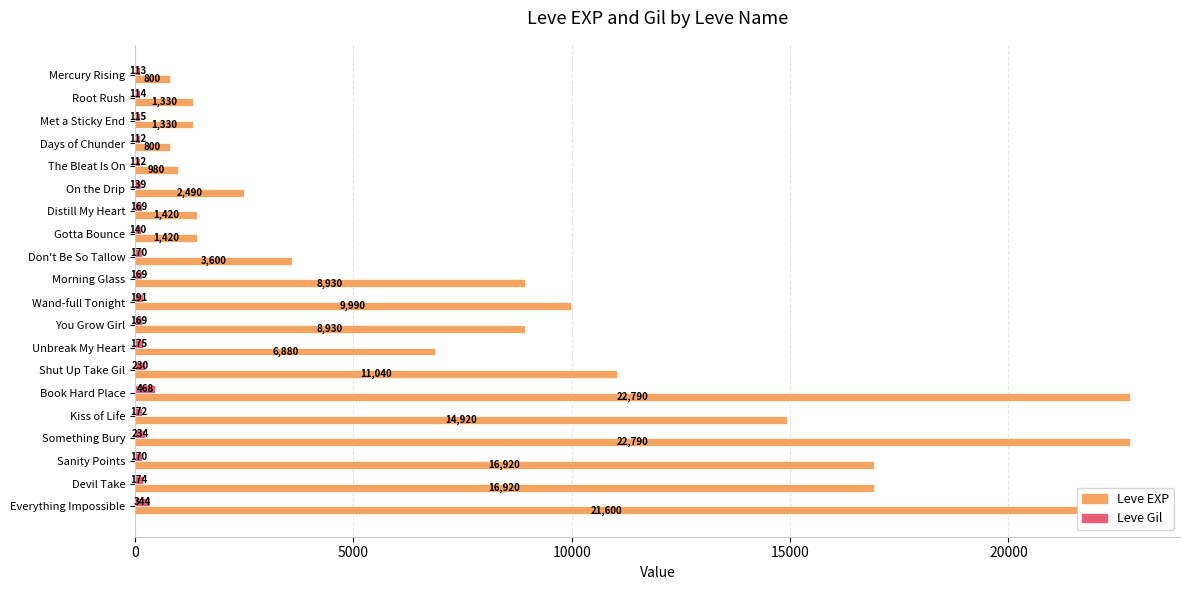

The value of Leve EXP at Something Bury is 31838. True or false?

False